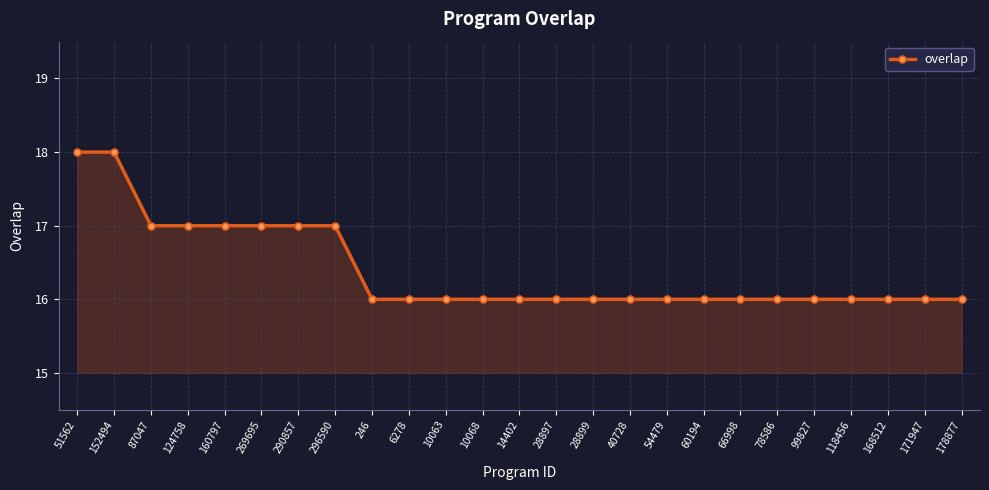

What is the greatest value displayed?

18